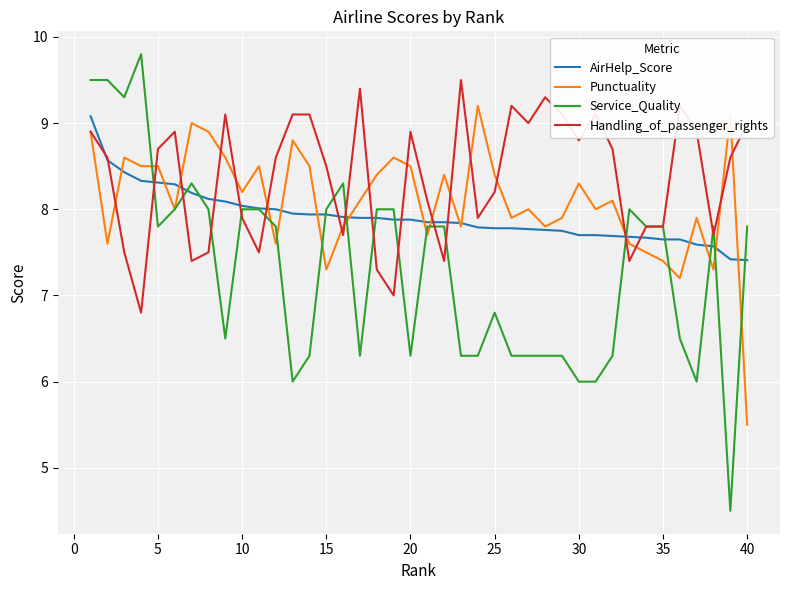

What is the smallest value displayed?

4.5